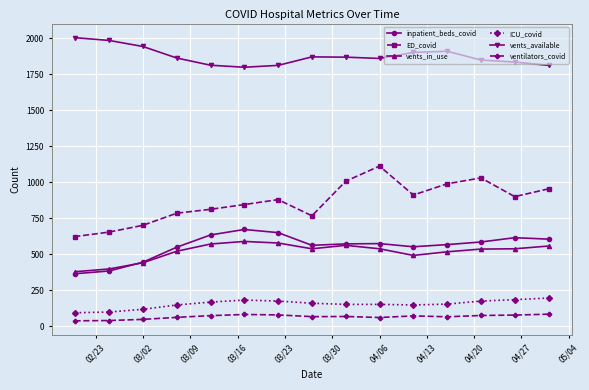

The value of vents_available at 03/02 is 1942. True or false?

True